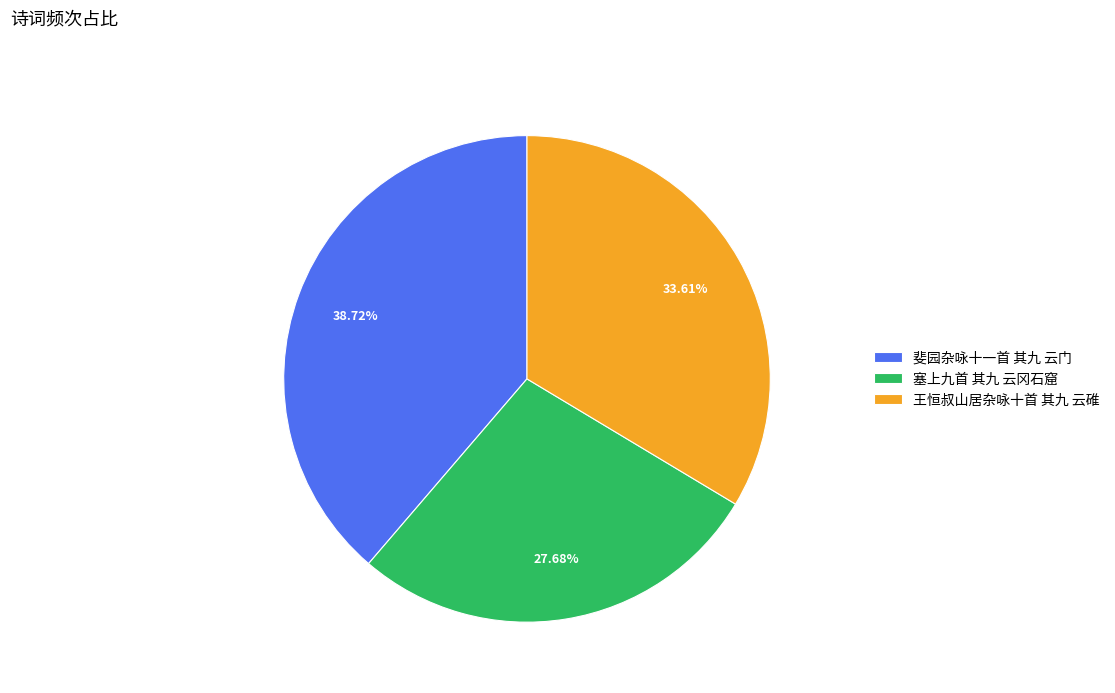

Does 王恒叔山居杂咏十首 其九 云碓 represent more than half of the total?

No